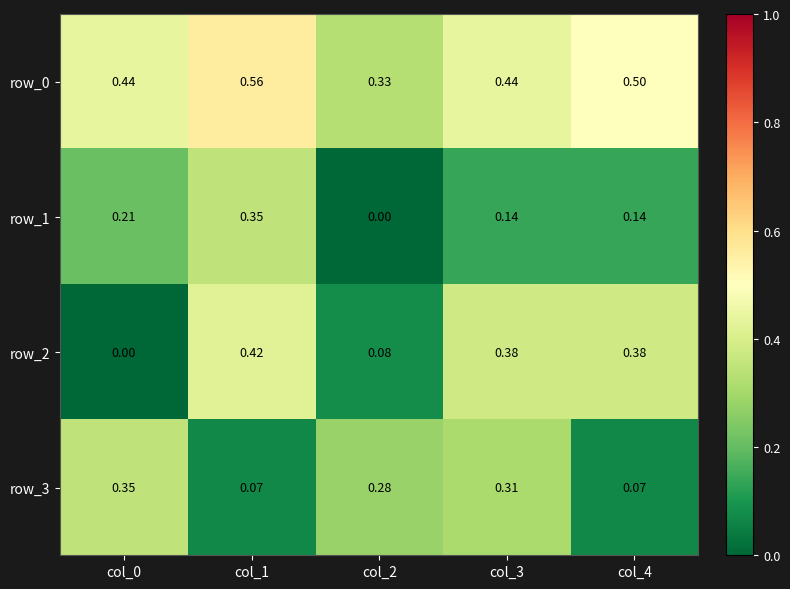

Is the value of row_2 at col_1 greater than the value of row_0 at col_0?

No